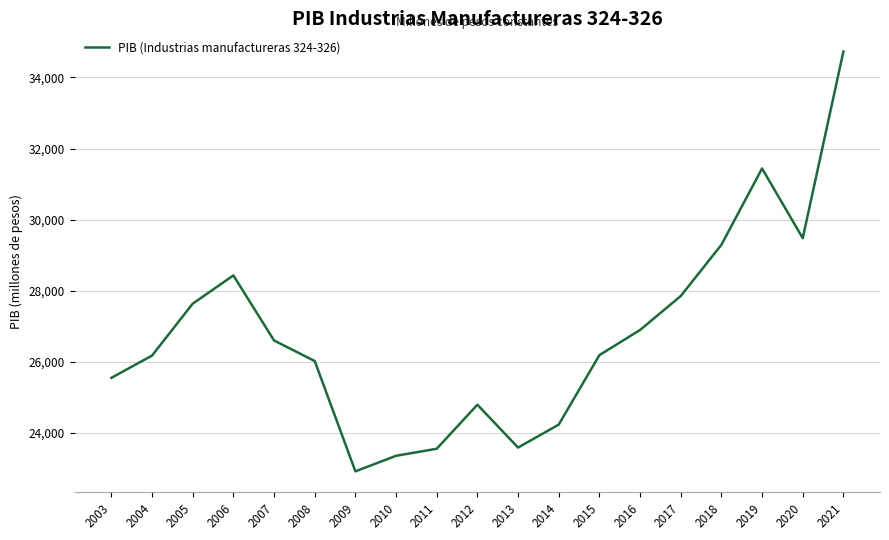

Does the chart have visible grid lines?

Yes